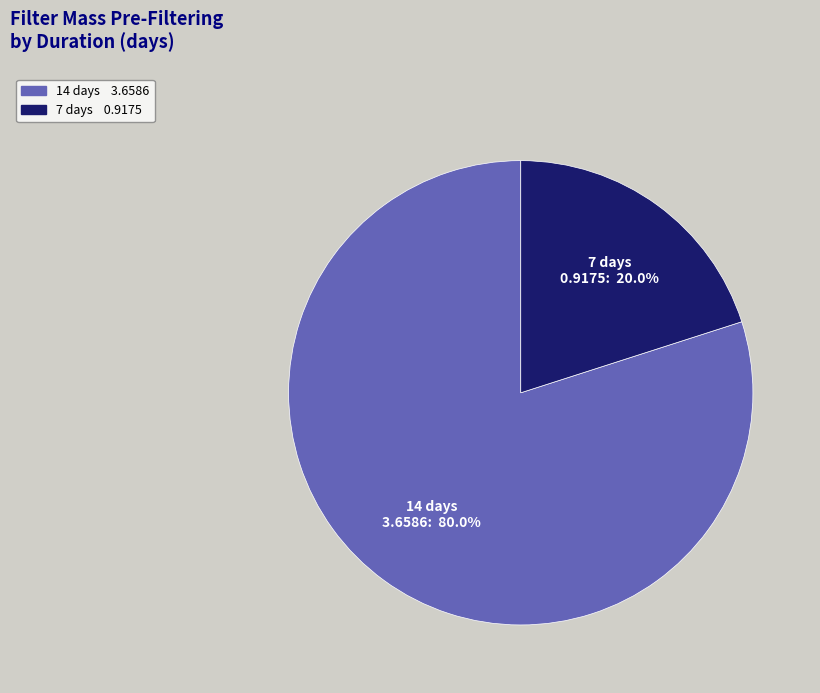

Does any single category account for the majority?

Yes